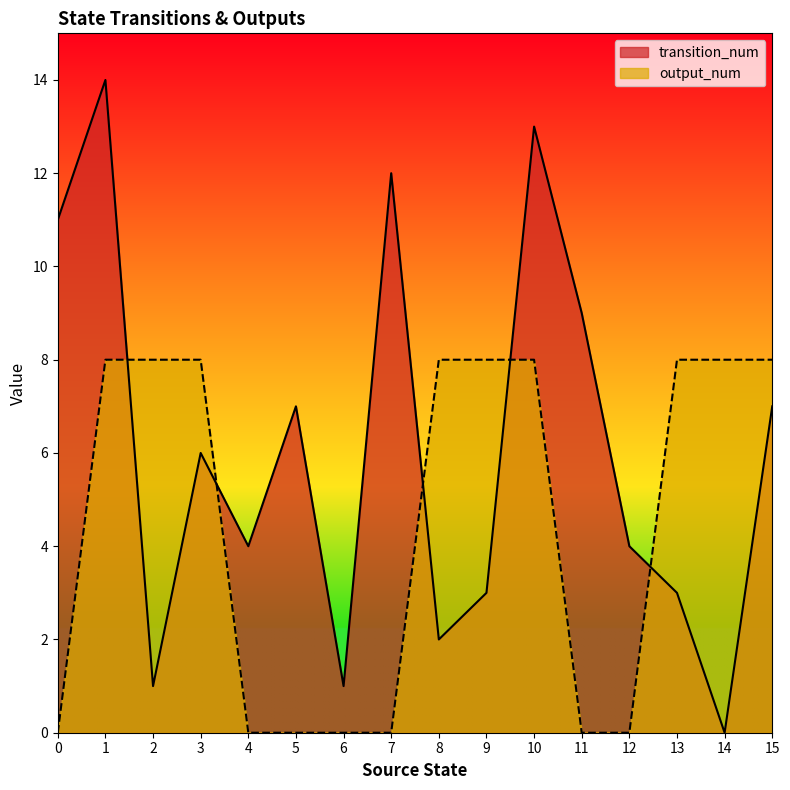

How many positive values does the output_num series have?

9